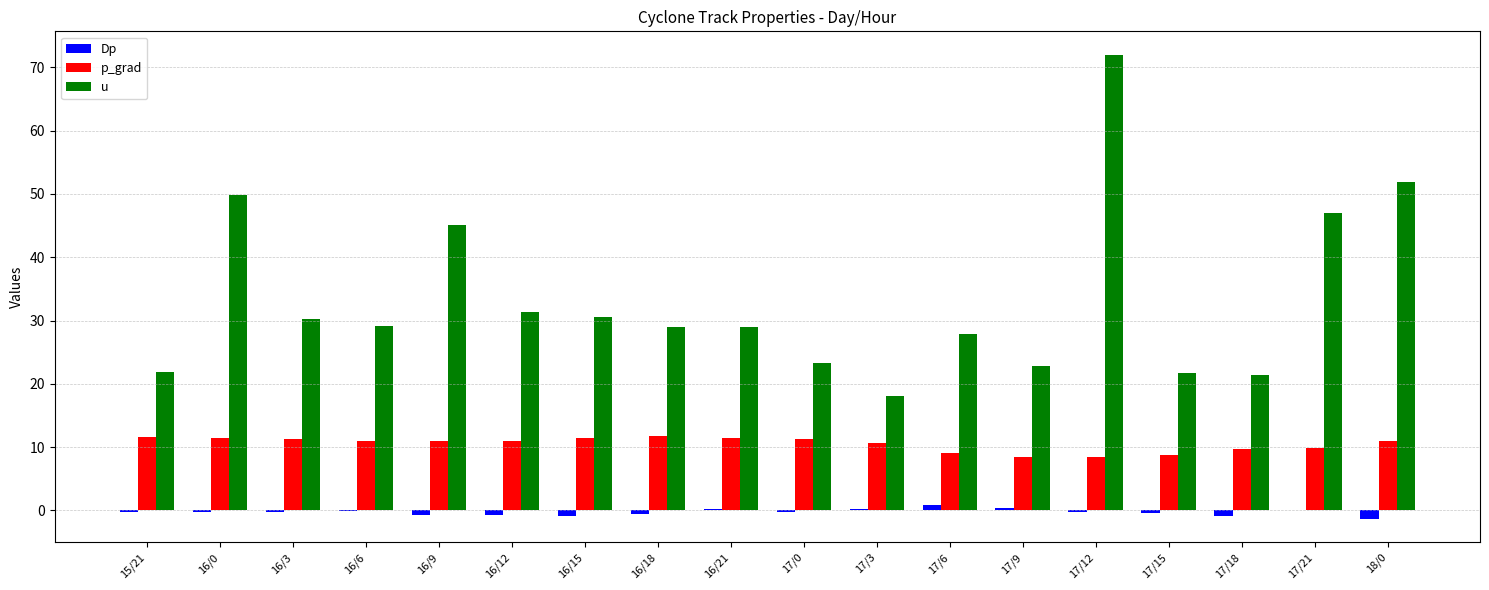

What is the total value across all series at 16/3?

41.2